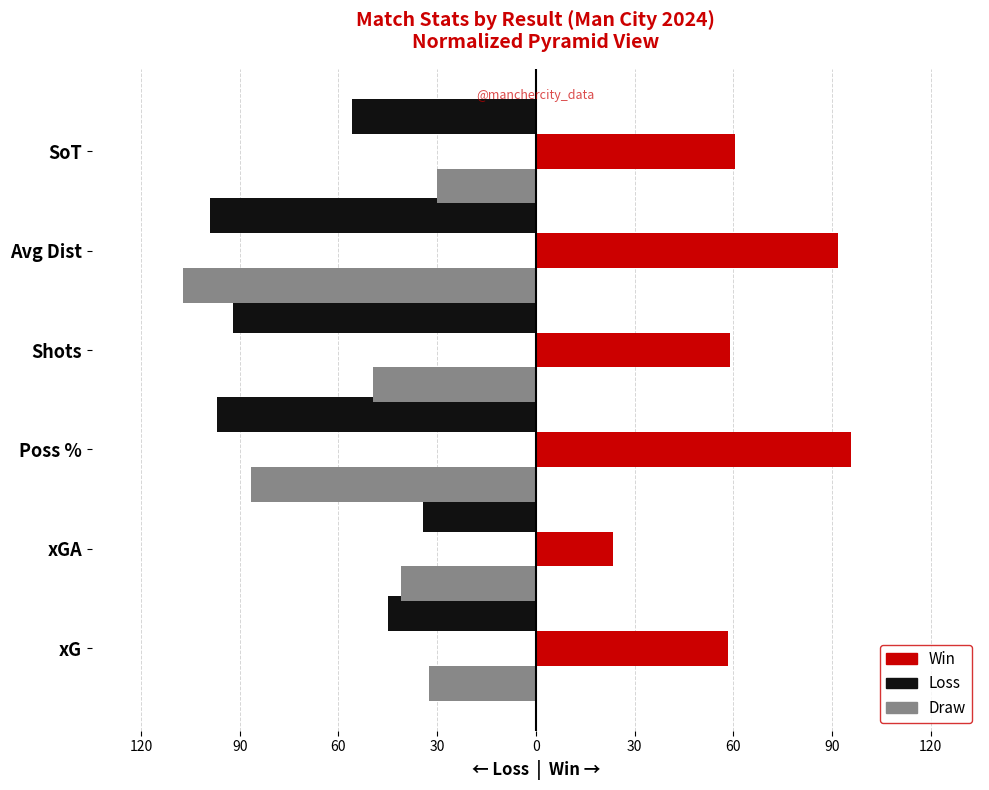

What are all the series names shown in the legend?

Win, Loss, Draw